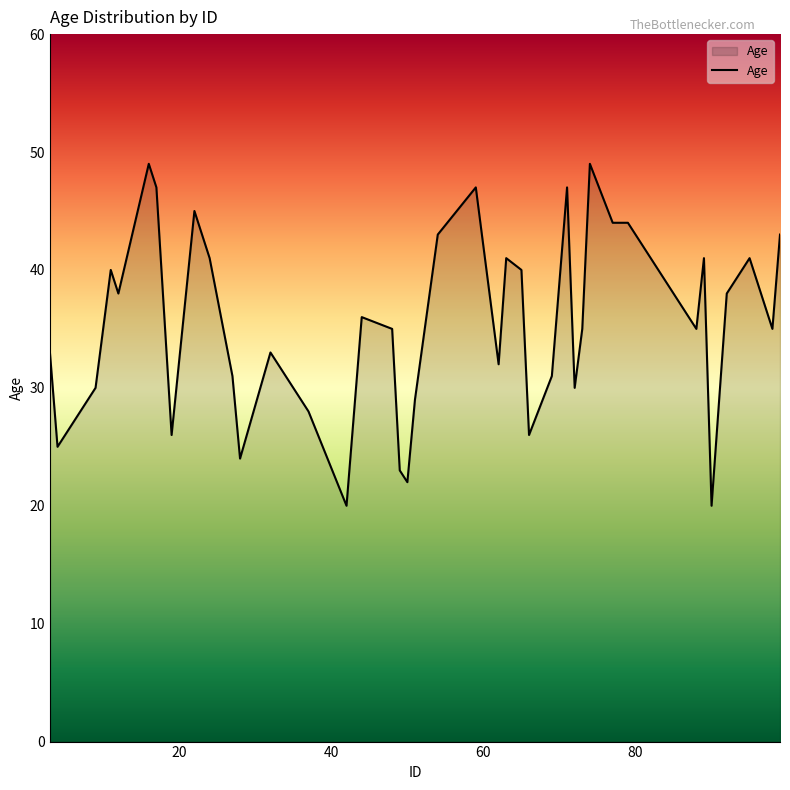

What is the difference between the maximum and minimum values?

29